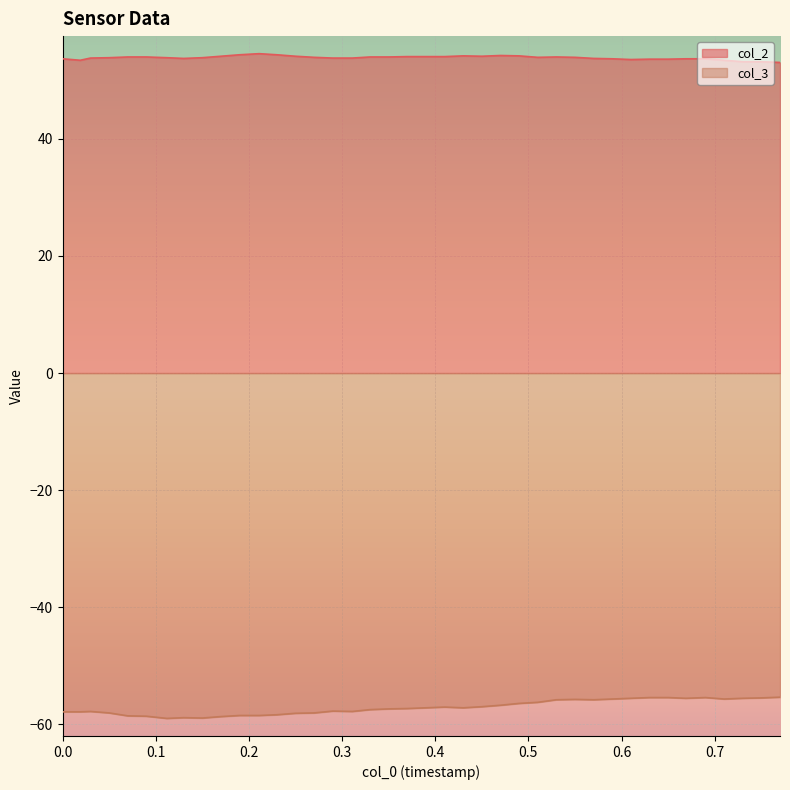

Which series has the largest total across all categories?

col_2